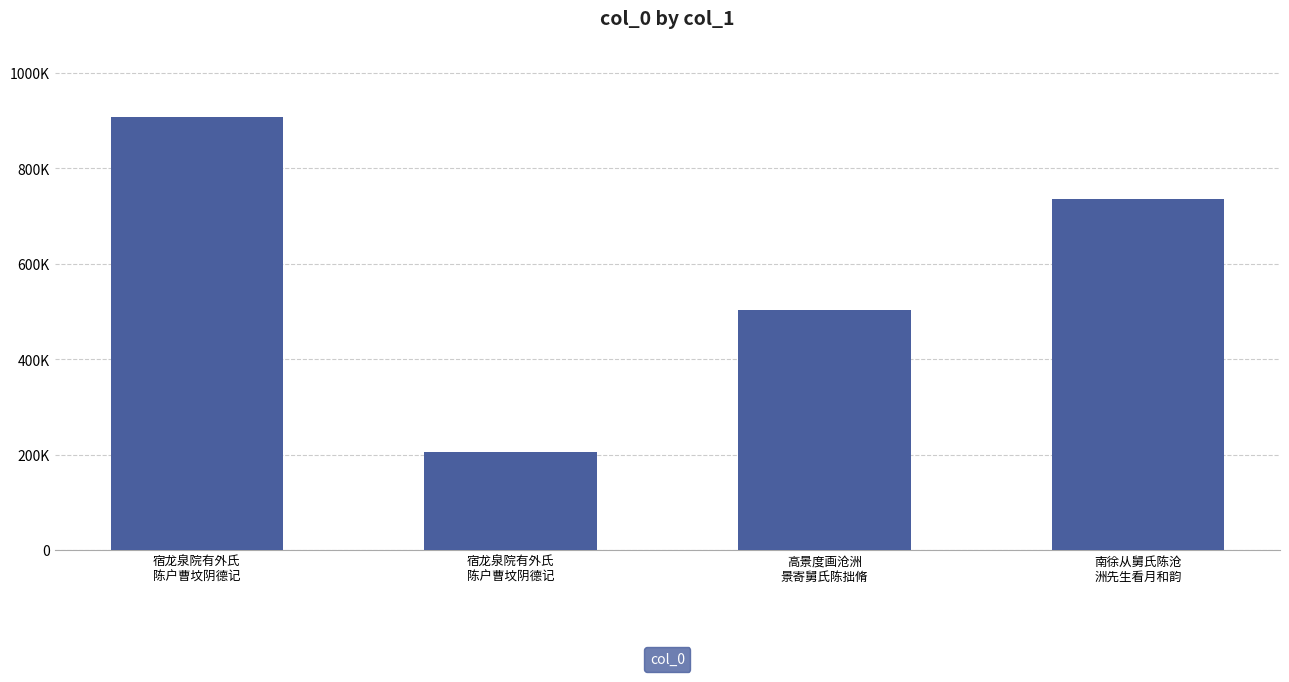

True or false: the data shows 206252 at 宿龙泉院有外氏
陈户曹坟阴德记.

True